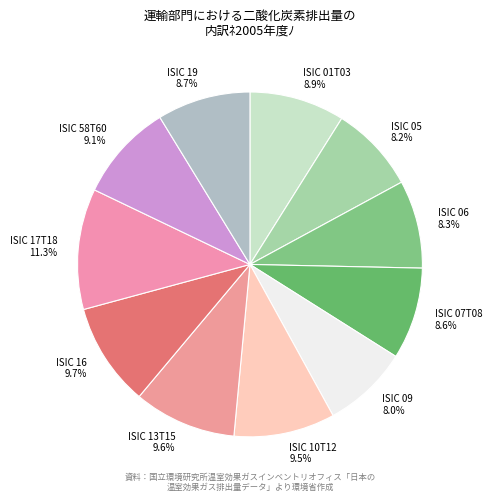

What is the ratio of the value at ISIC 58T60 to the value at ISIC 16?

0.9